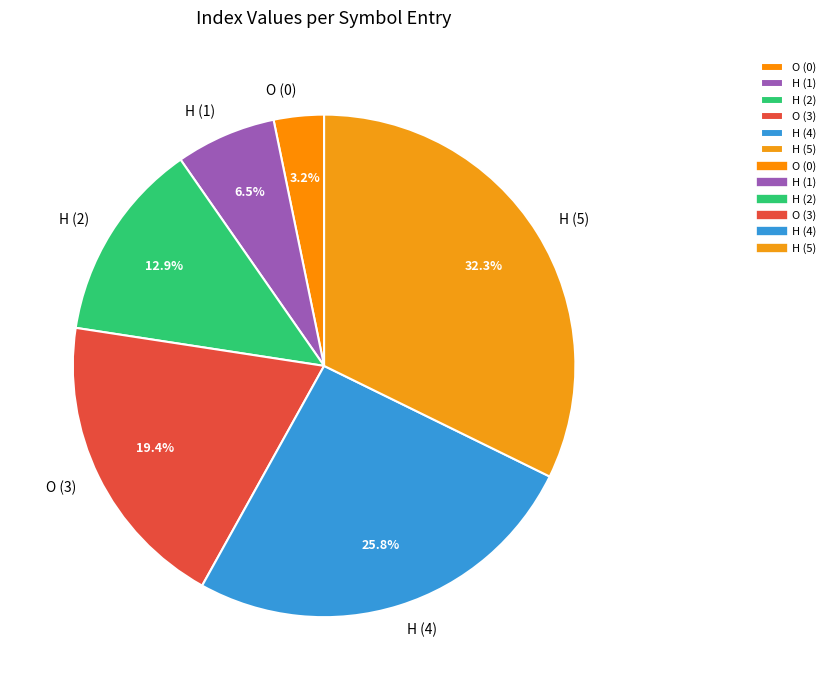

Which slice is the smallest?

O (0)